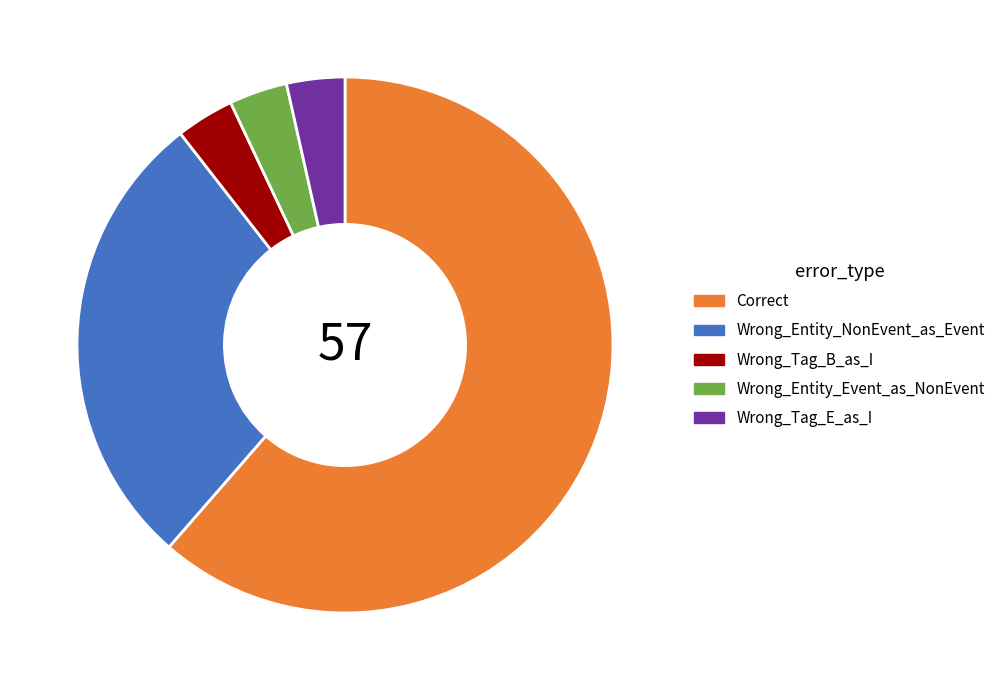

Which has a higher value, Wrong_Tag_E_as_I or Wrong_Entity_NonEvent_as_Event?

Wrong_Entity_NonEvent_as_Event